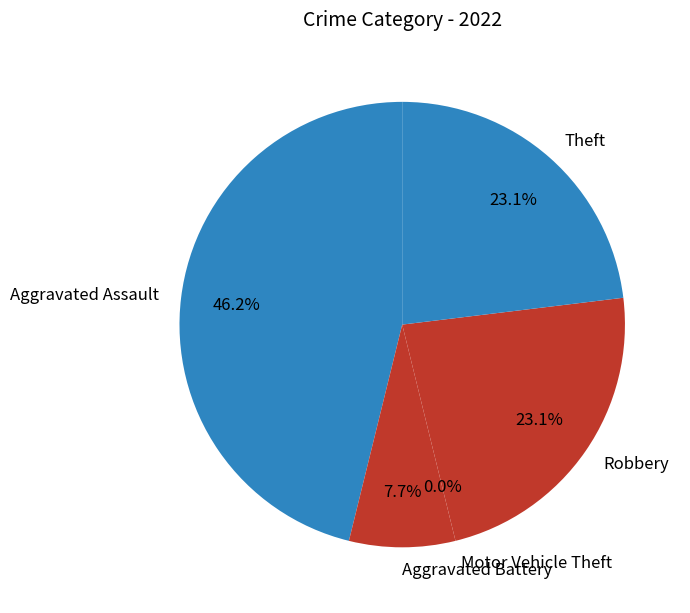

Between Theft and Aggravated Battery, which is larger?

Theft